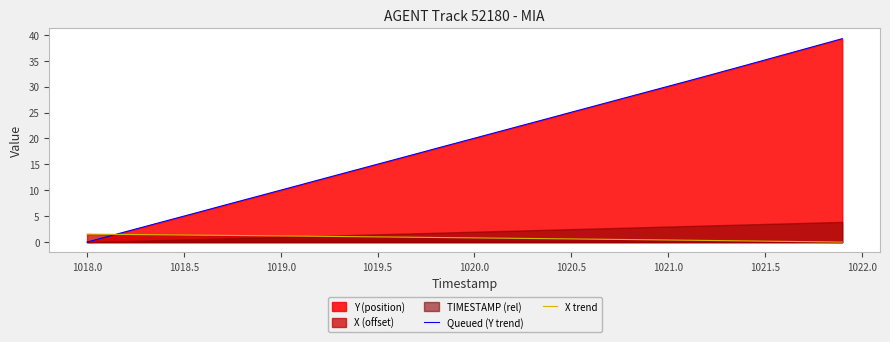

What is the highest value of the Queued (Y trend) series?

39.2